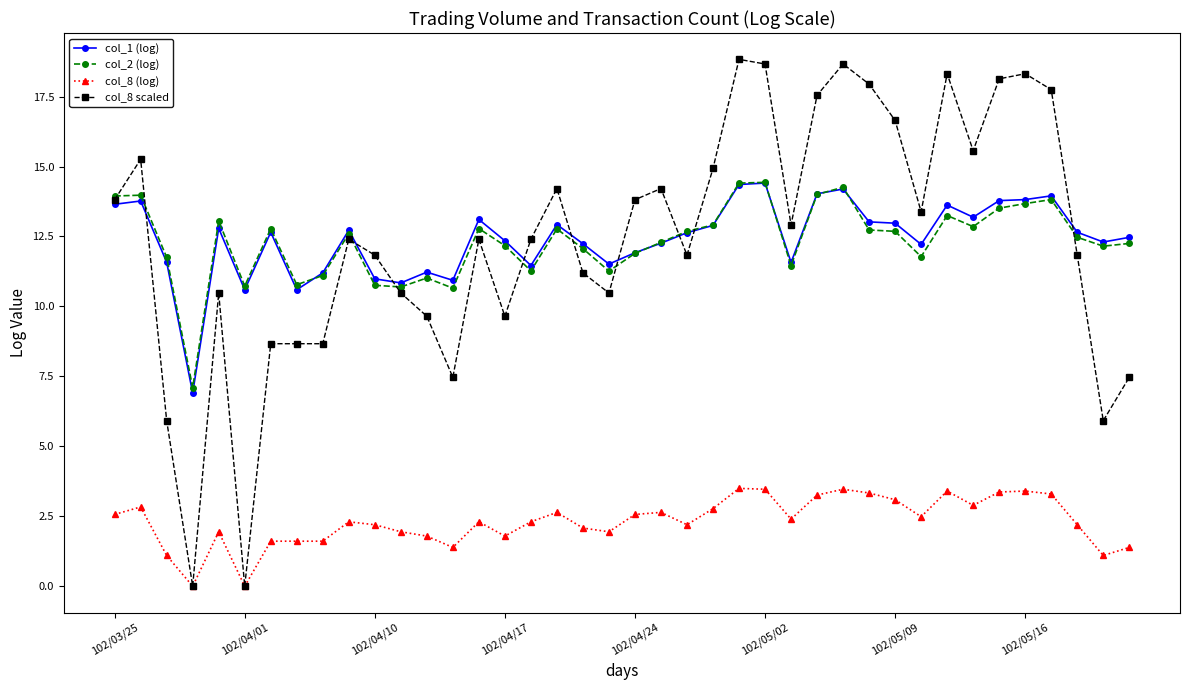

How many data points does each series have?

40